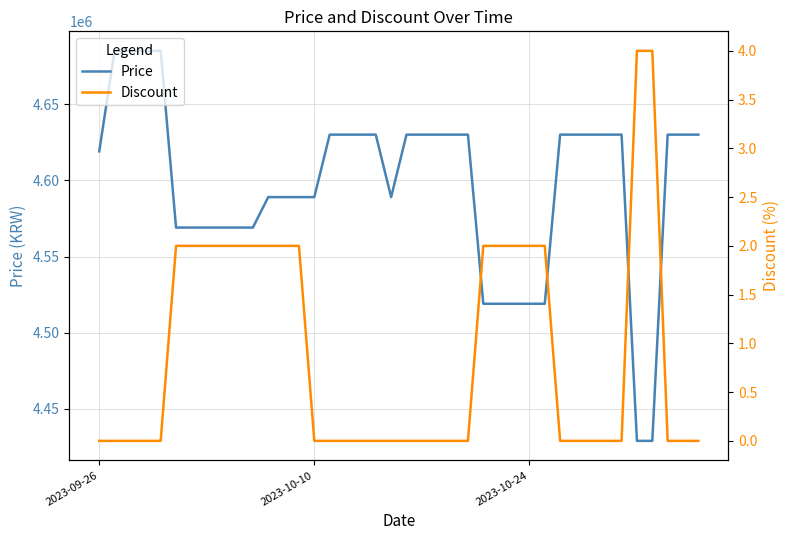

What is the minimum value for Price?

4429000